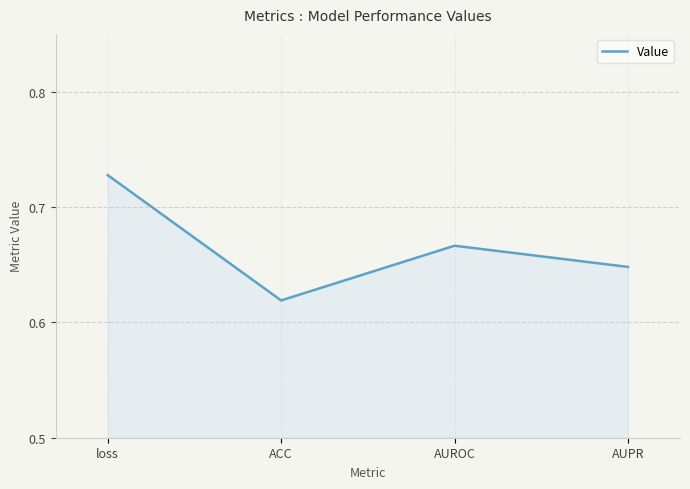

True or false: the data shows 0.2 at AUPR.

False